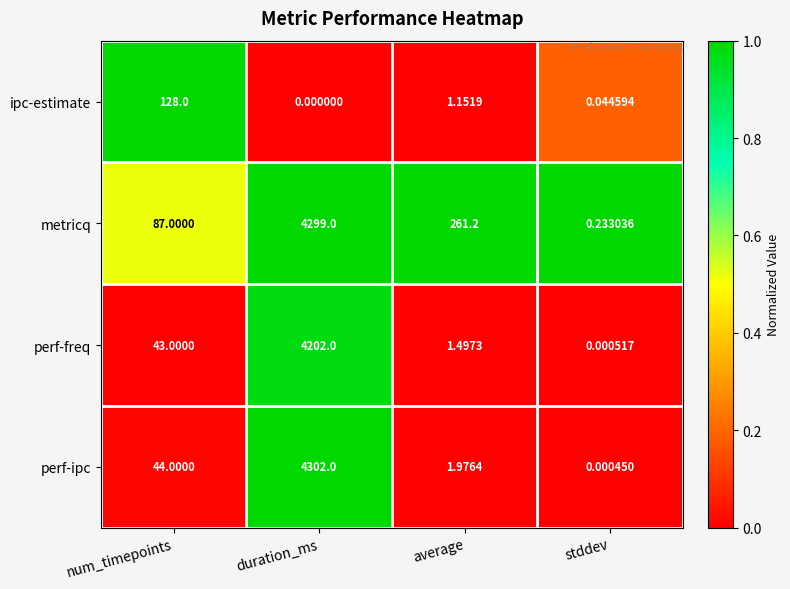

Which series has the largest total across all categories?

metricq